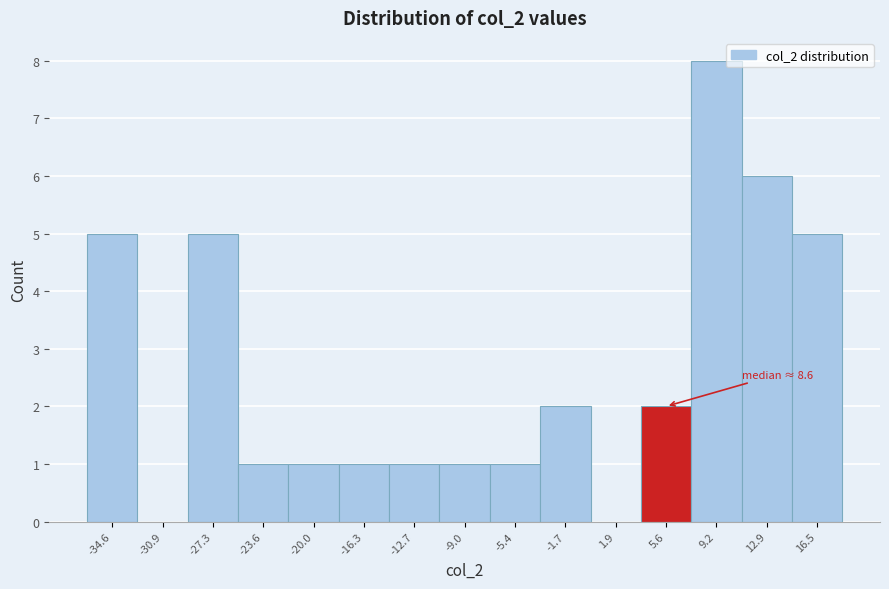

Reading left to right, transcribe all the data shown in this chart.

-34.6=5	-30.9=0	-27.3=5	-23.6=1	-20.0=1	-16.3=1	-12.7=1	-9.0=1	-5.4=1	-1.7=2	1.9=0	5.6=2	9.2=8	12.9=6	16.5=5